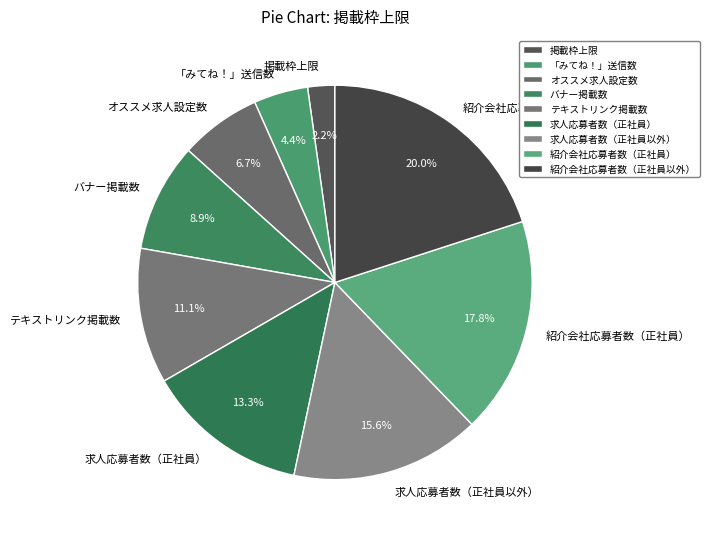

To the nearest percent, what is the combined percentage of 求人応募者数（正社員） and テキストリンク掲載数?

24%